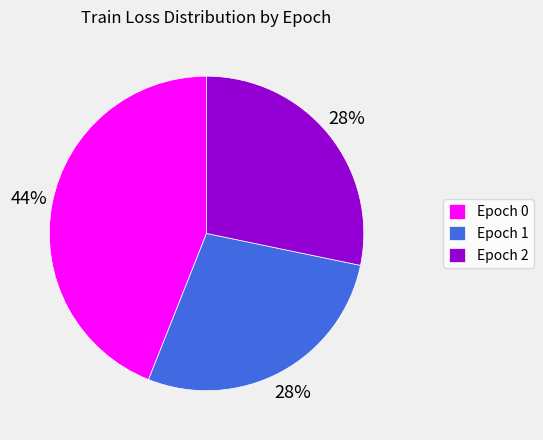

To the nearest percent, what is the difference between the Epoch 0 and Epoch 1 slice percentages?

16%